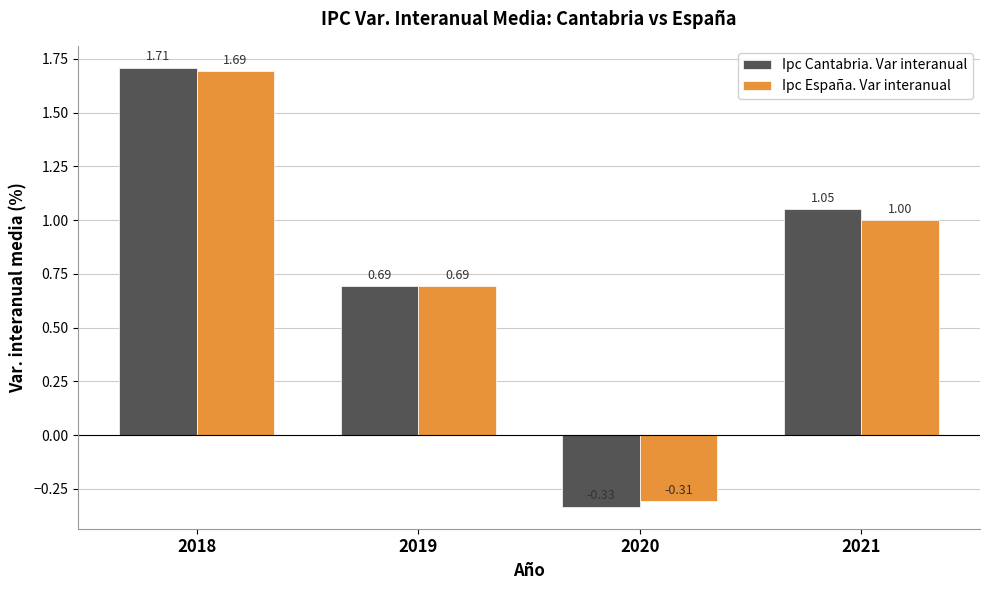

How many data points does each series have?

4